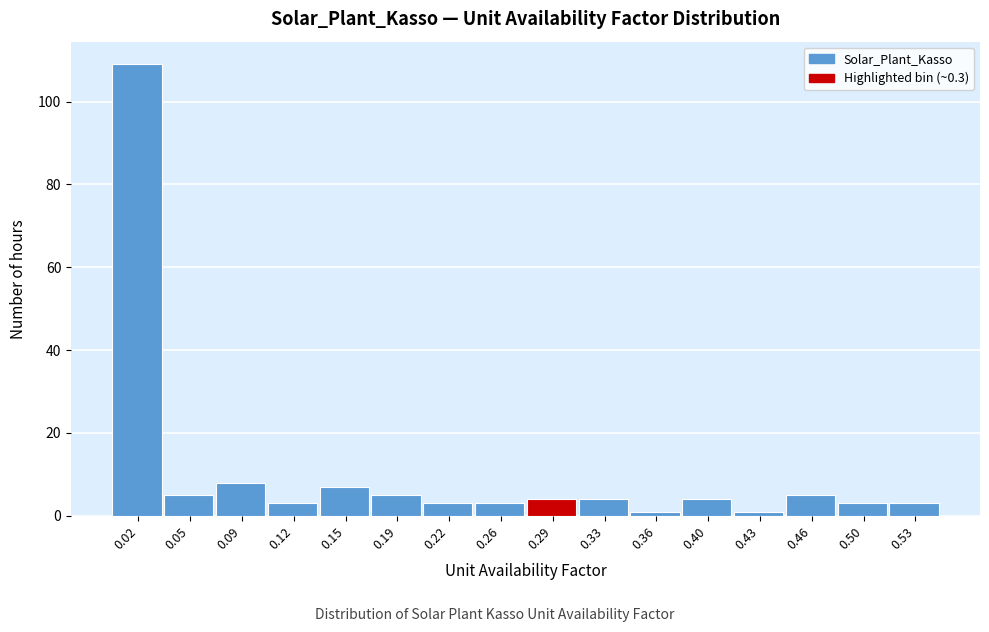

Which range on the x-axis has the tallest bar?

0.000 to 0.035